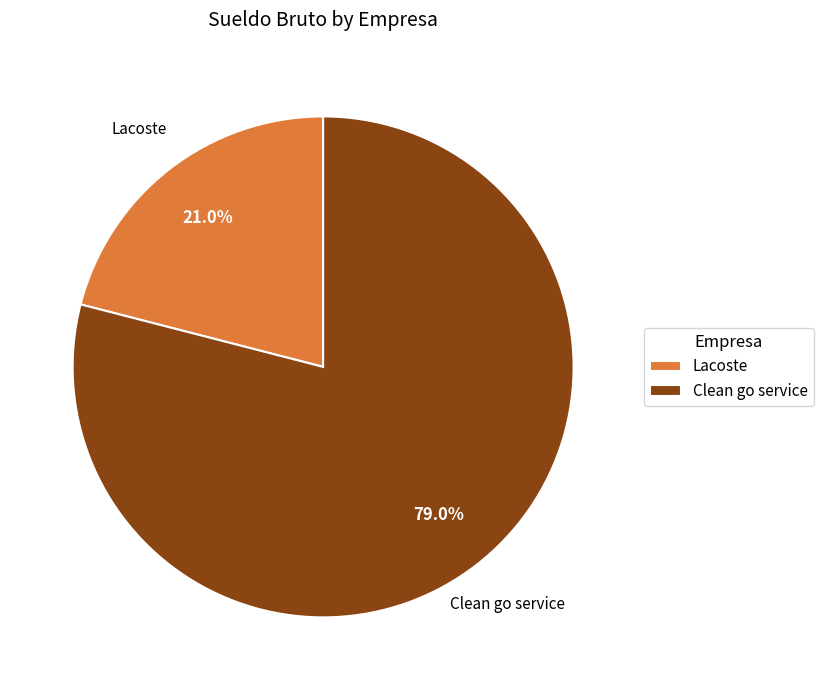

How many slices are in this pie chart?

2